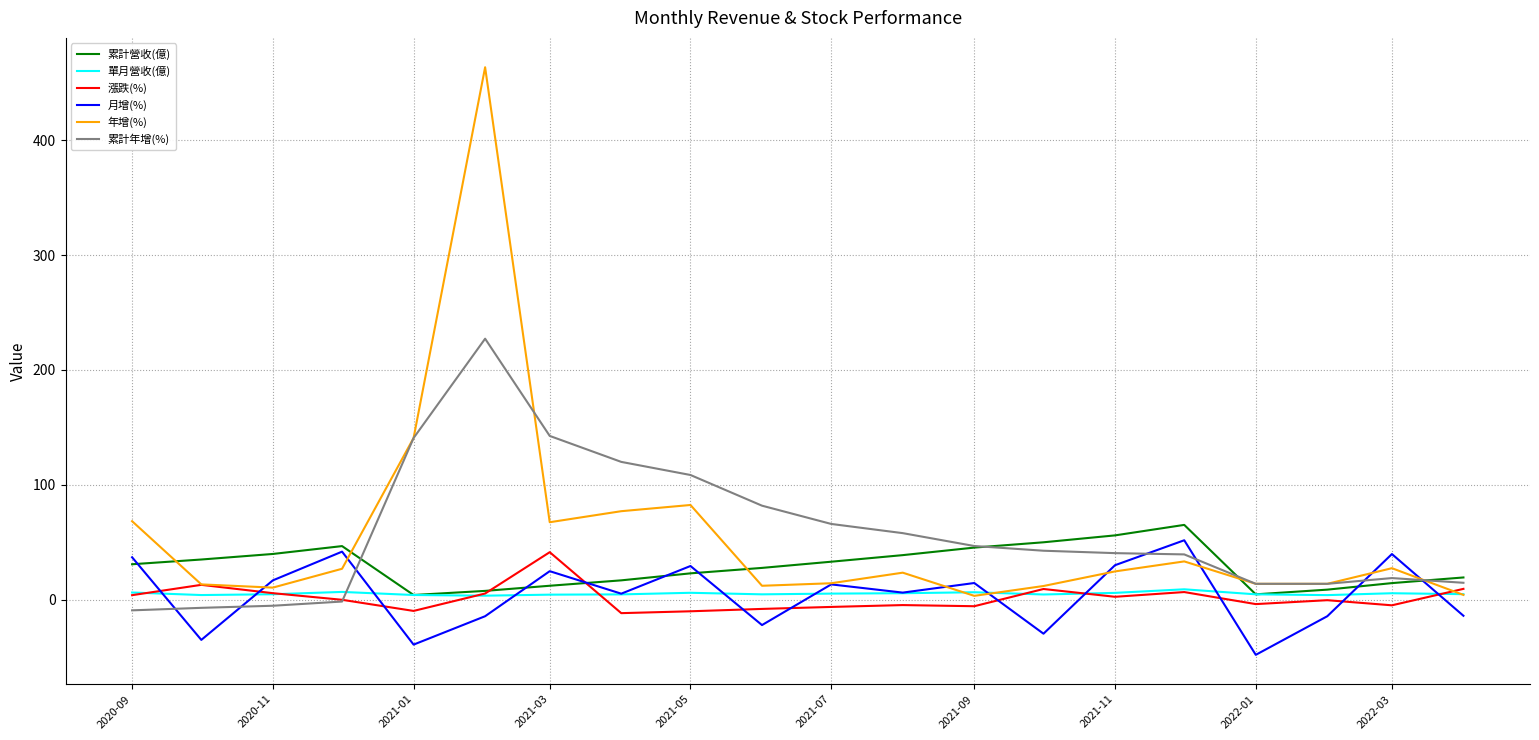

What is the greatest value displayed?

463.4